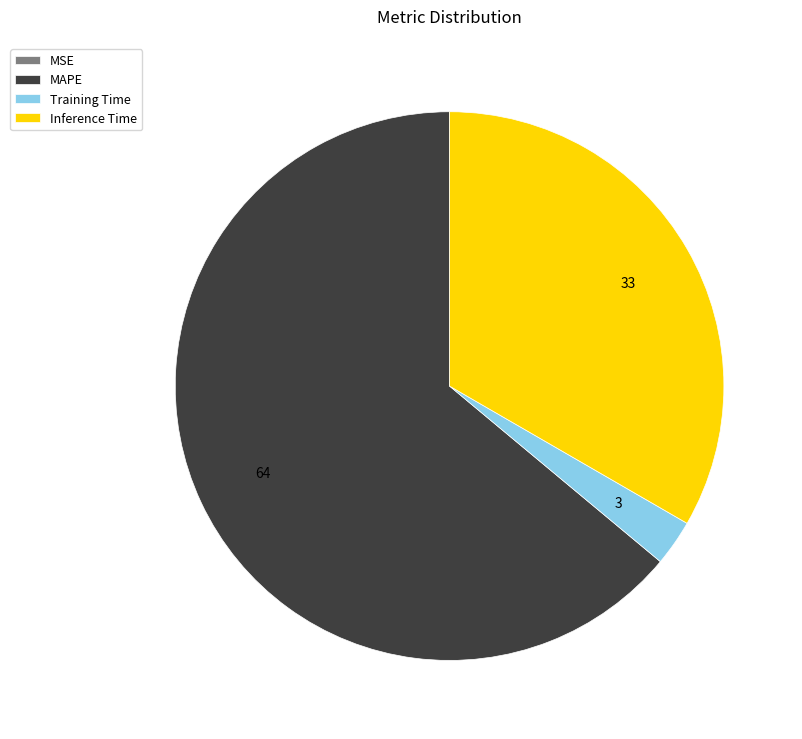

Between MAPE and Training Time, which is larger?

MAPE